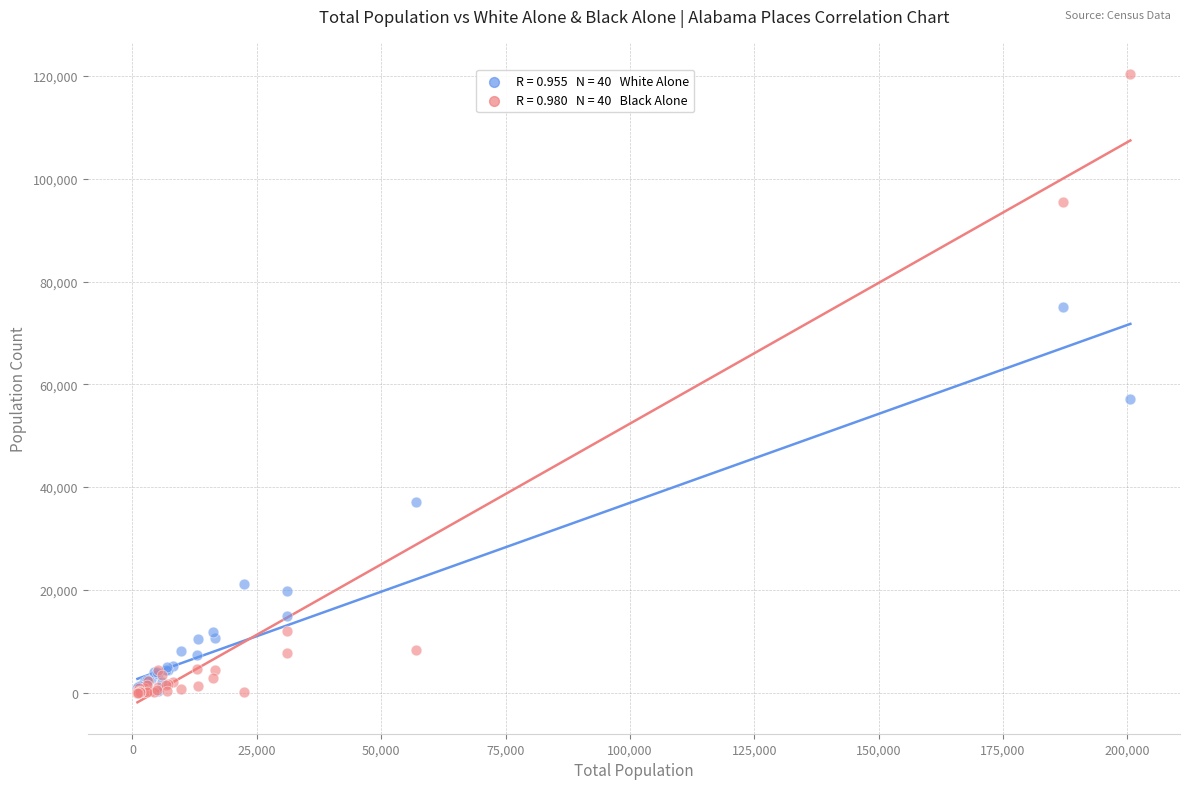

Across all series, what Y value is closest to 60177?

57071